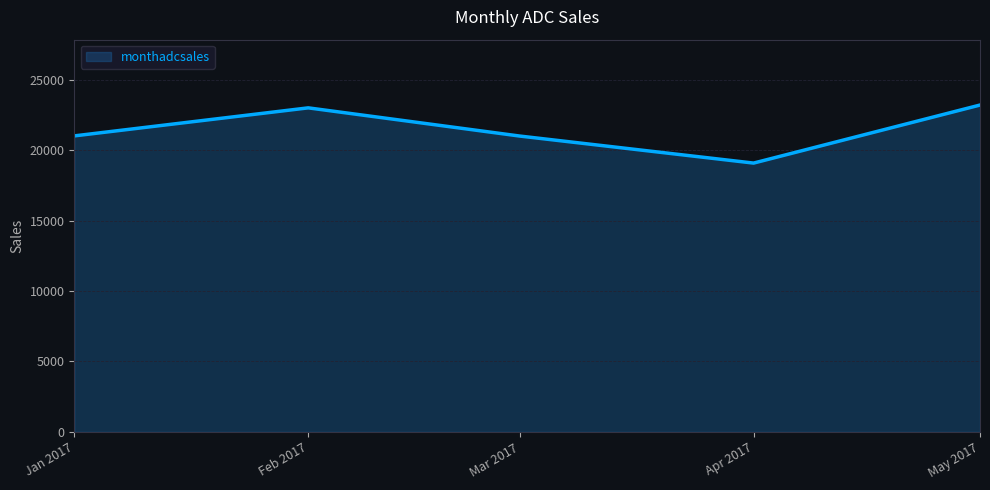

How many lines are shown in the chart?

1